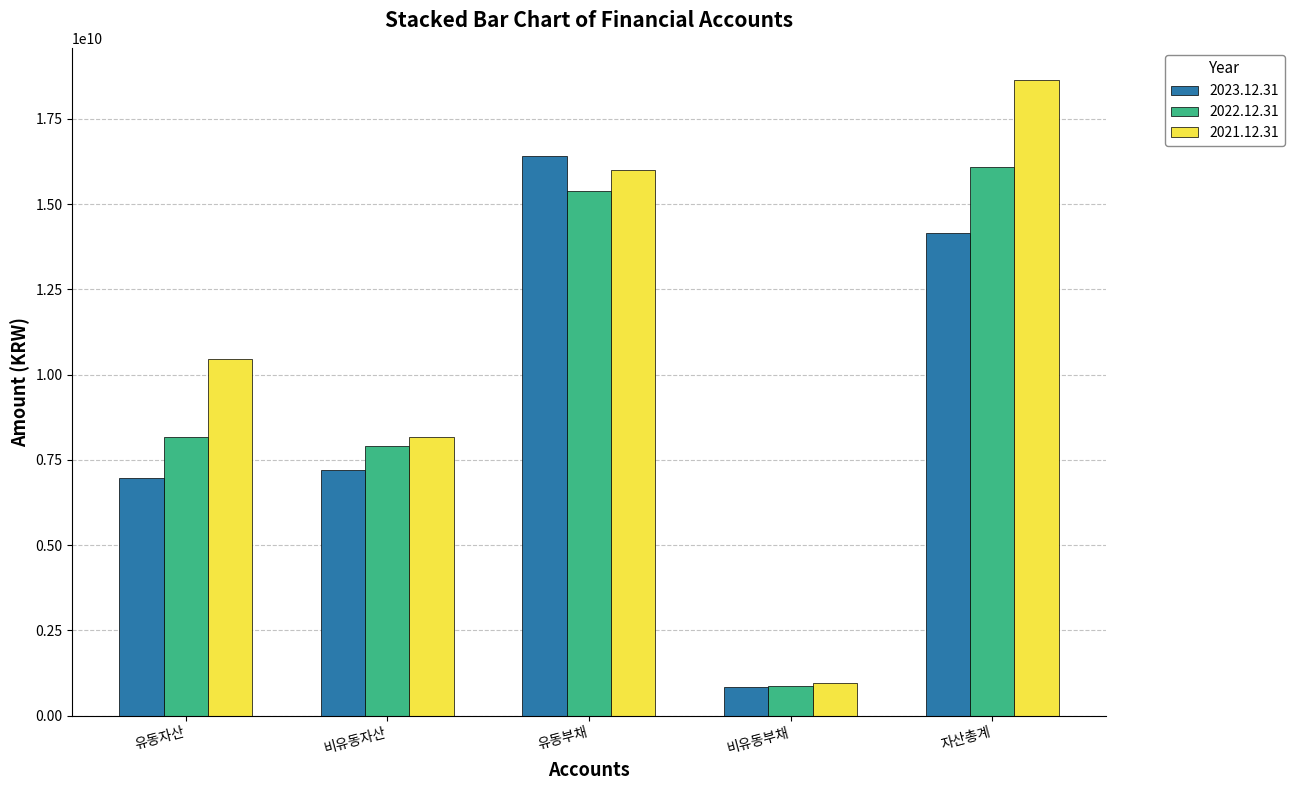

What are all the series names shown in the legend?

2023.12.31, 2022.12.31, 2021.12.31